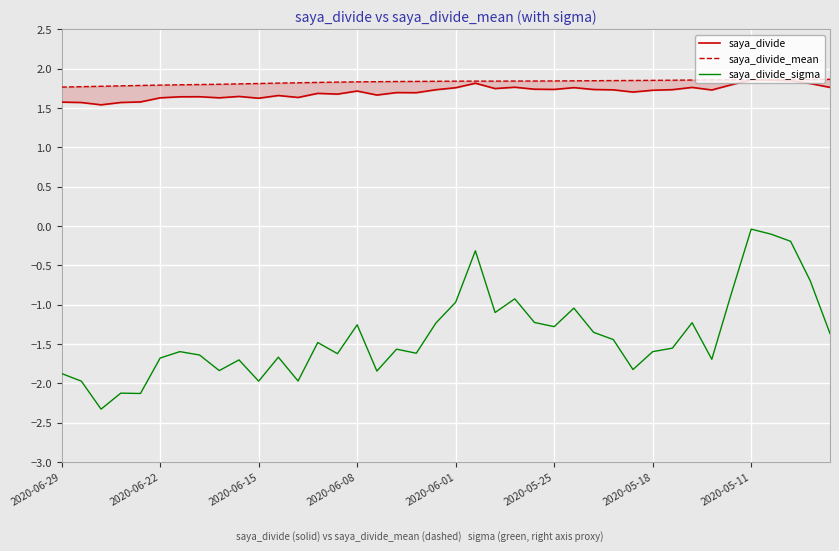

True or false: saya_divide_sigma and saya_divide intersect in this chart.

False